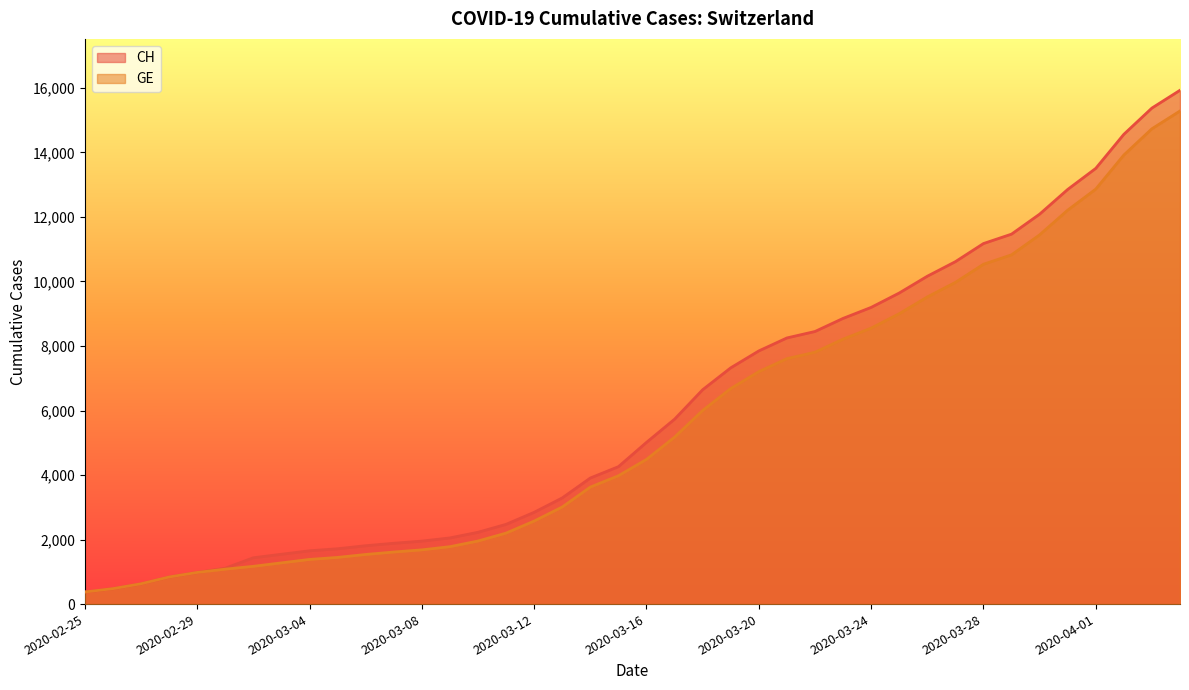

Reading right to left, what are all the values shown in this chart?

CH: 2020-04-04=15926	2020-04-03=15375	2020-04-02=14561	2020-04-01=13505	2020-03-31=12852	2020-03-30=12086	2020-03-29=11467	2020-03-28=11175	2020-03-27=10613	2020-03-26=10162	2020-03-25=9642	2020-03-24=9196	2020-03-23=8855	2020-03-22=8449	2020-03-21=8249	2020-03-20=7847	2020-03-19=7323	2020-03-18=6644	2020-03-17=5731	2020-03-16=5012	2020-03-15=4259	2020-03-14=3908	2020-03-13=3291	2020-03-12=2845	2020-03-11=2472	2020-03-10=2226	2020-03-09=2051	2020-03-08=1952	2020-03-07=1885	2020-03-06=1809	2020-03-05=1715	2020-03-04=1652	2020-03-03=1544	2020-03-02=1436	2020-03-01=1113	2020-02-29=981	2020-02-28=840	2020-02-27=630	2020-02-26=479	2020-02-25=375
GE: 2020-04-04=15284	2020-04-03=14733	2020-04-02=13919	2020-04-01=12863	2020-03-31=12210	2020-03-30=11444	2020-03-29=10825	2020-03-28=10533	2020-03-27=9971	2020-03-26=9520	2020-03-25=9000	2020-03-24=8554	2020-03-23=8213	2020-03-22=7807	2020-03-21=7607	2020-03-20=7205	2020-03-19=6681	2020-03-18=6002	2020-03-17=5174	2020-03-16=4485	2020-03-15=3978	2020-03-14=3627	2020-03-13=3010	2020-03-12=2574	2020-03-11=2201	2020-03-10=1955	2020-03-09=1780	2020-03-08=1681	2020-03-07=1614	2020-03-06=1538	2020-03-05=1447	2020-03-04=1384	2020-03-03=1278	2020-03-02=1171	2020-03-01=1083	2020-02-29=981	2020-02-28=840	2020-02-27=630	2020-02-26=479	2020-02-25=375